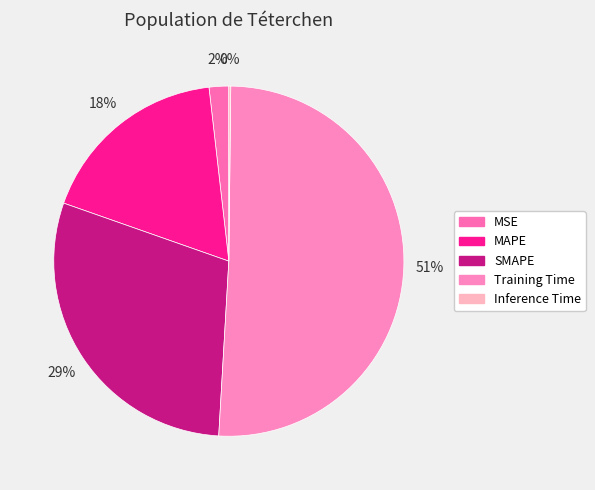

What is the smallest slice in the pie chart?

Inference Time